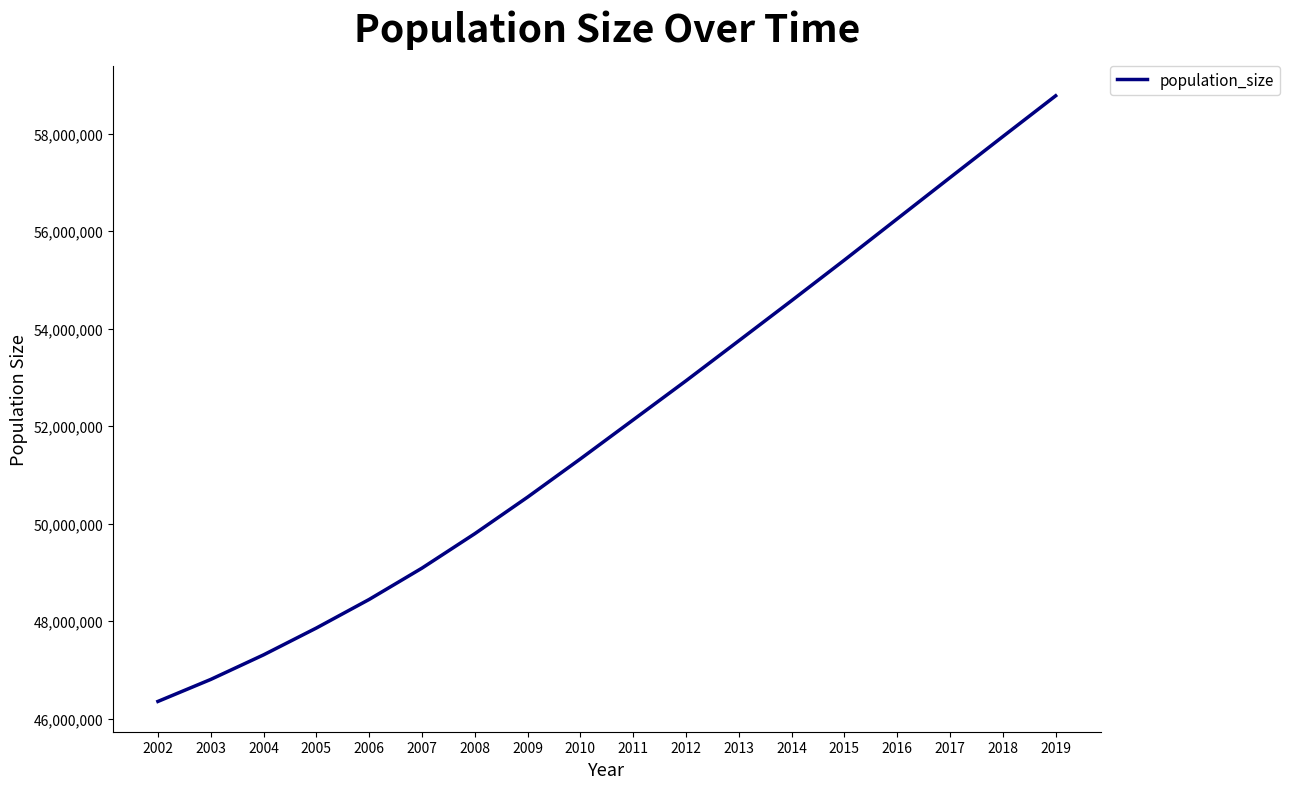

True or false: the data shows 48446415 at 2006.

True